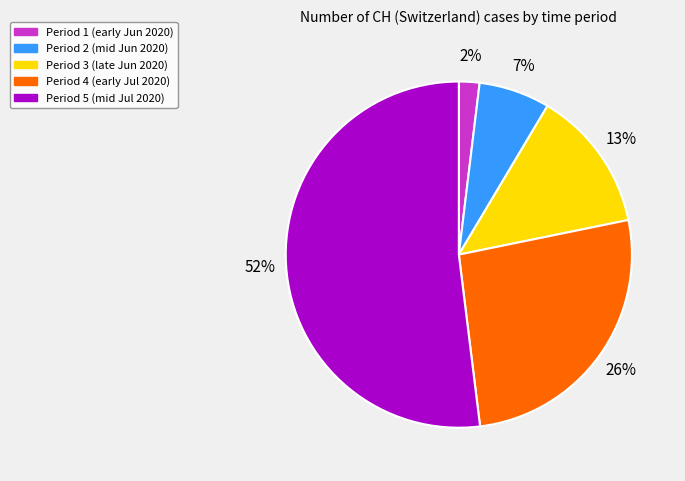

How many segments does this pie chart have?

5